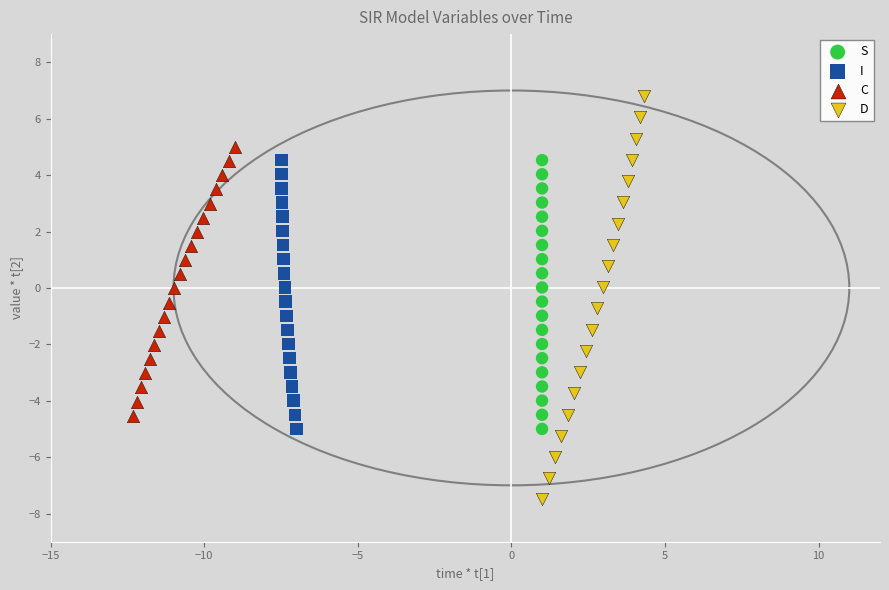

Which series has the largest Y range (max minus min)?

D